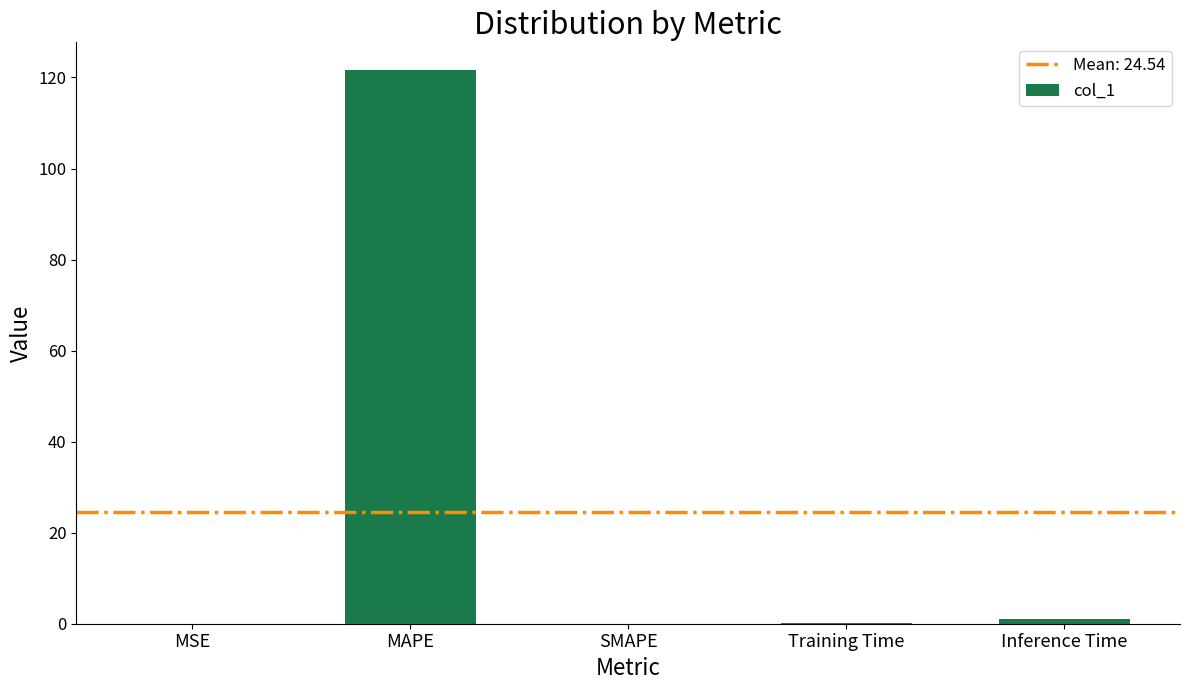

The value at MAPE is 190.0. True or false?

False